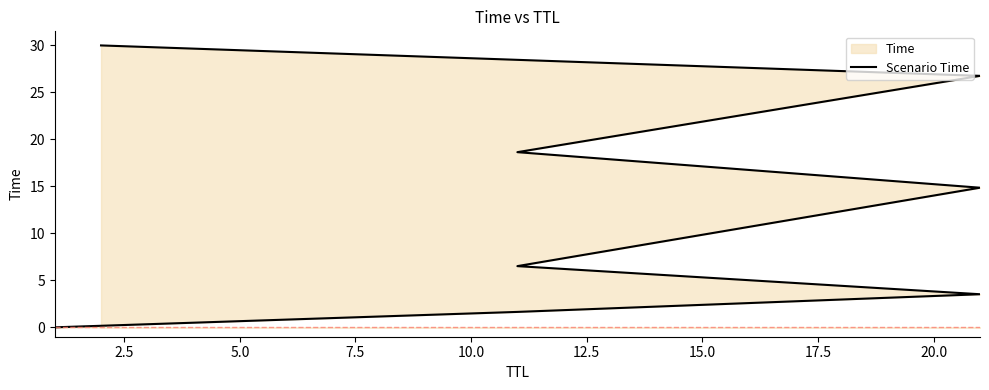

What is the maximum value shown in the chart?

30.0